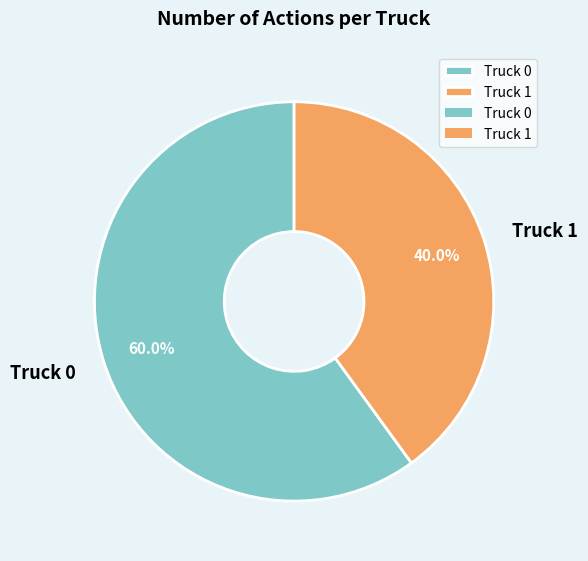

Between Truck 0 and Truck 1, which is larger?

Truck 0